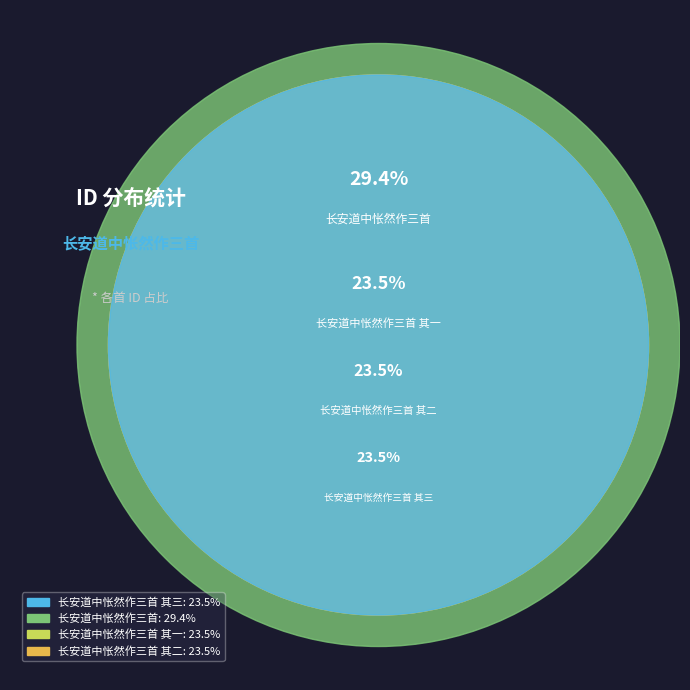

Is there any slice that represents more than half of the pie?

No